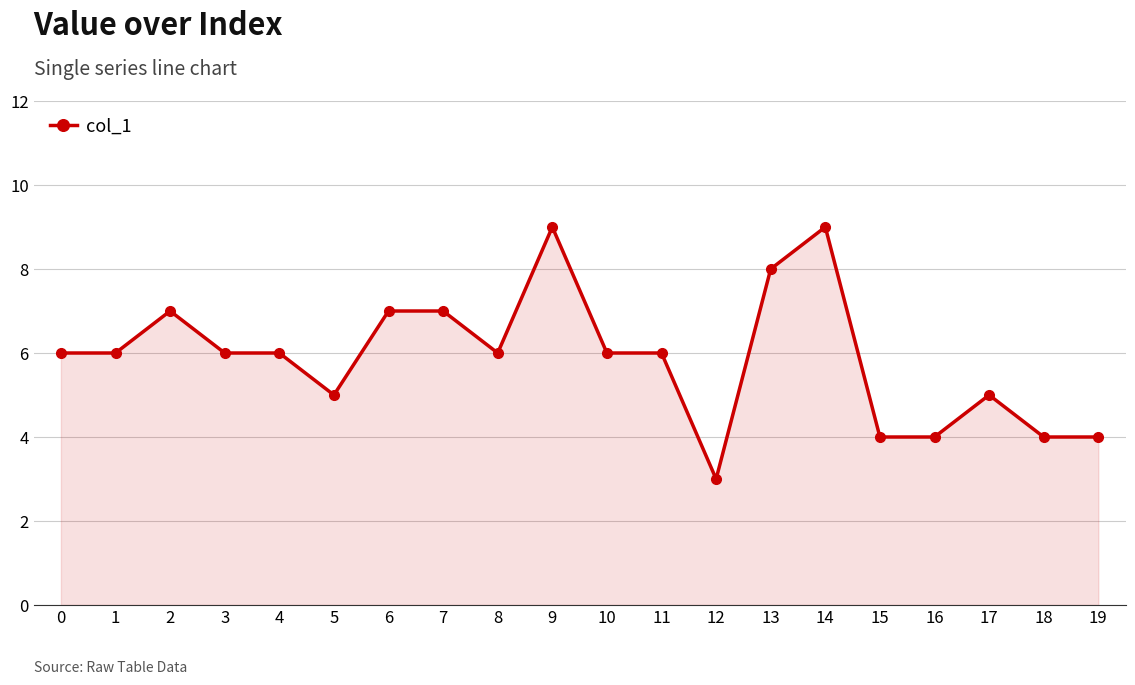

At which category does the data reach its first local peak?

2